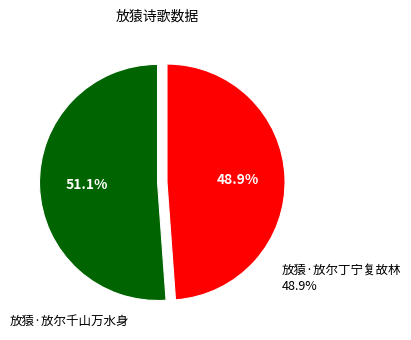

To the nearest percent, what percentage of the pie is 放猿·放尔丁宁复故林?

49%